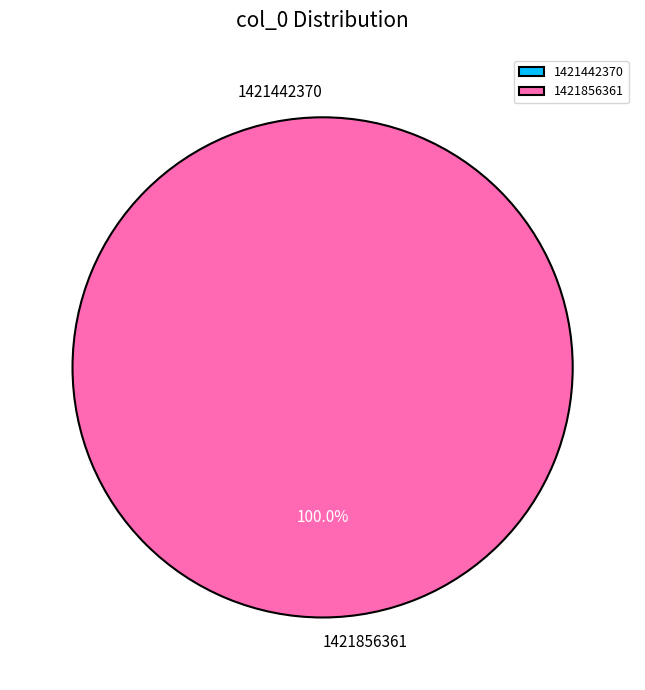

What is the smallest slice in the pie chart?

1421442370